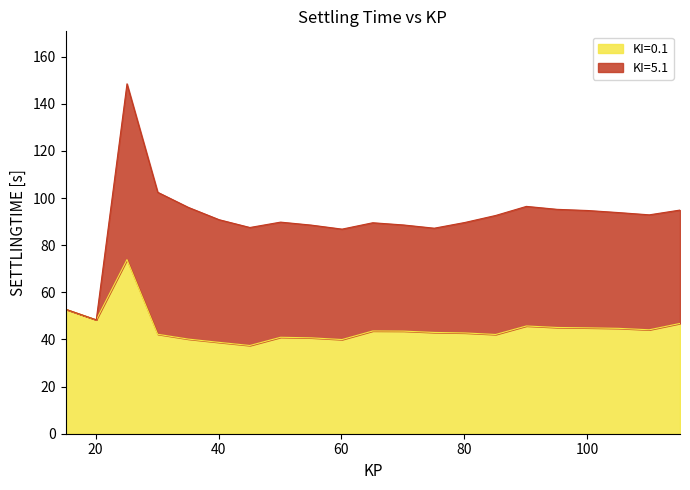

Which has a higher value, 35.1 or 95.1?

95.1